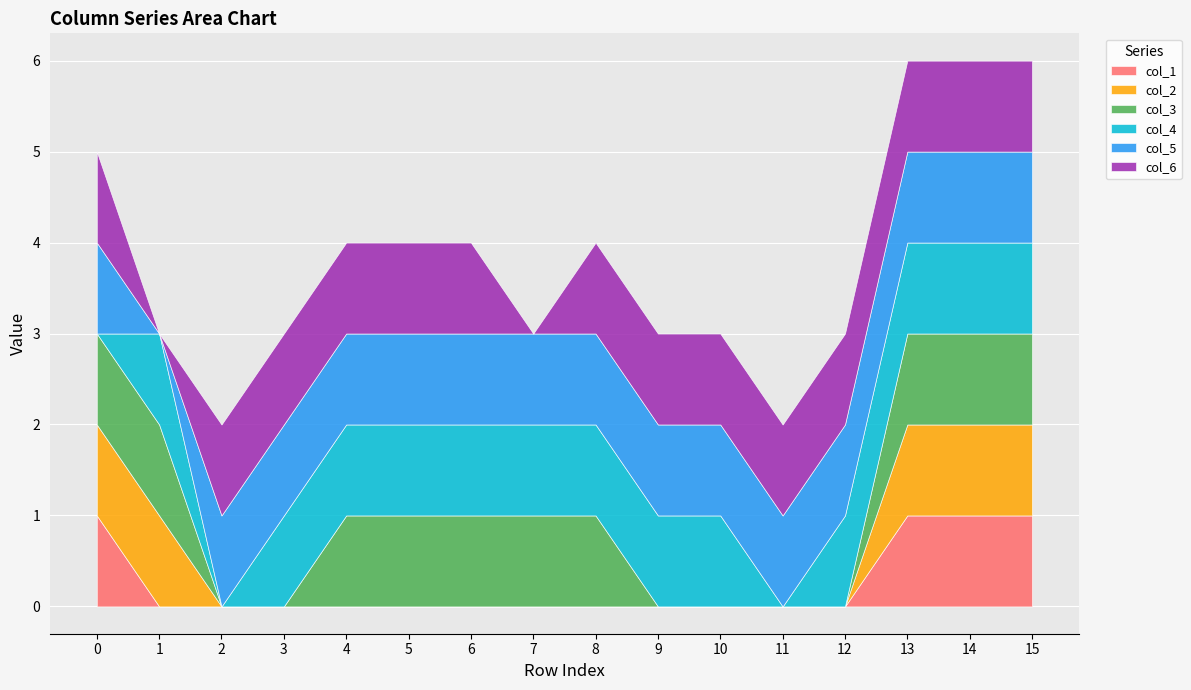

Between 10 and 9, which is larger?

10